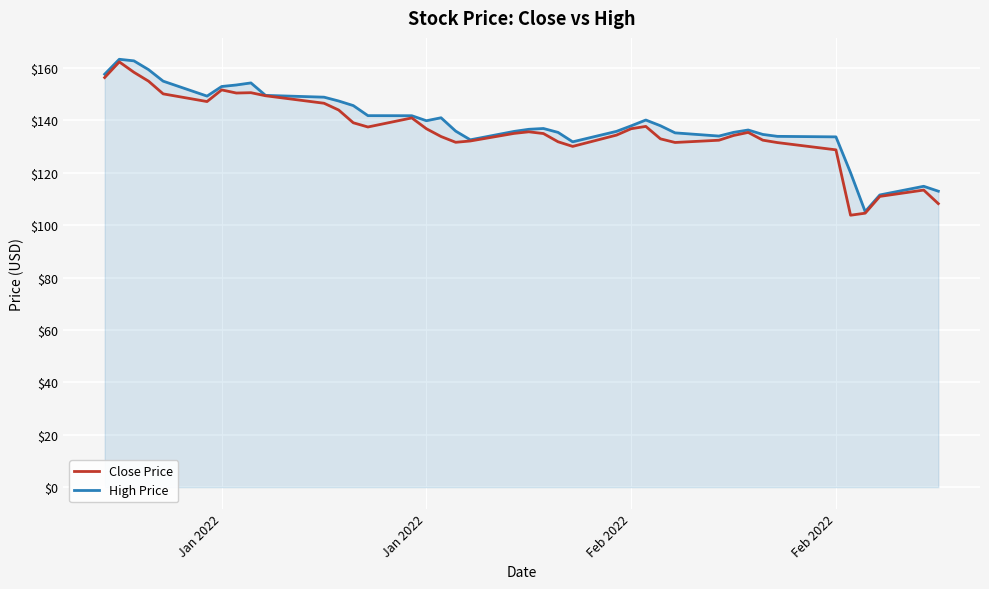

How many distinct data groups are displayed?

2